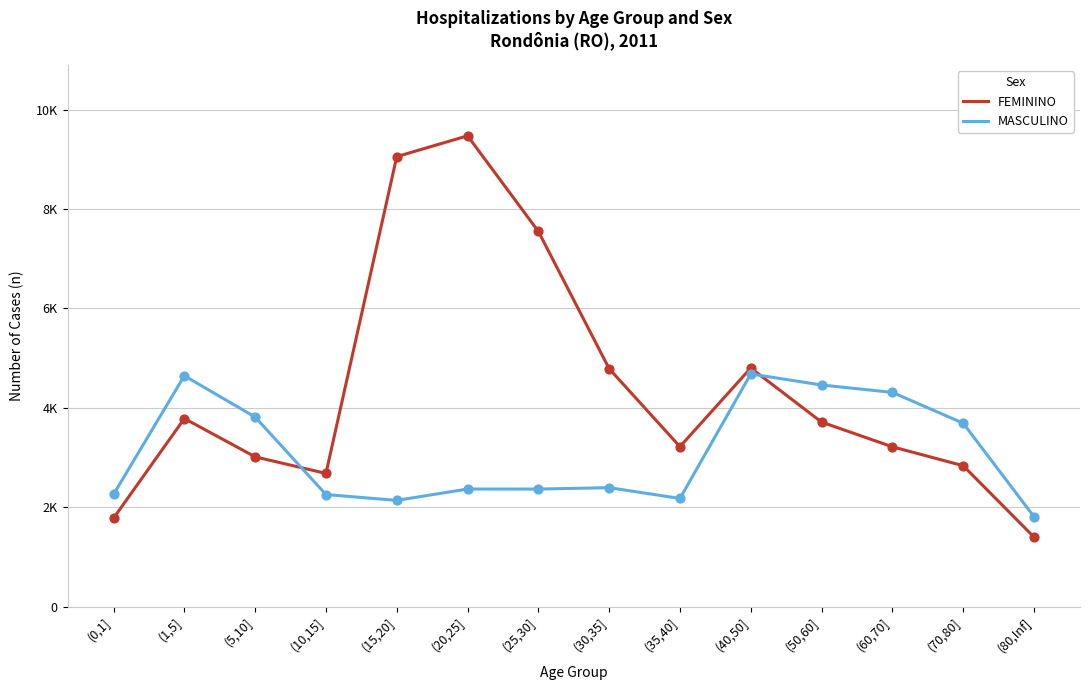

What is the total value across all series at (50,60]?

8173